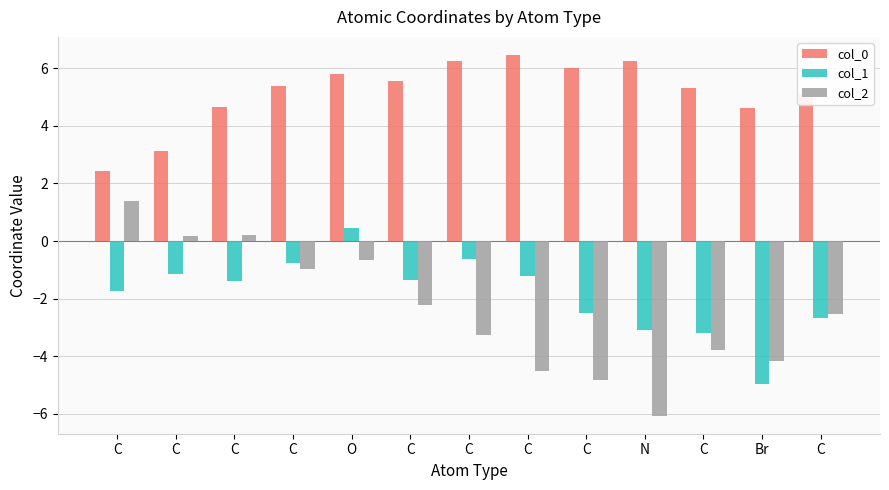

At how many categories does at least one series exceed 5?

9